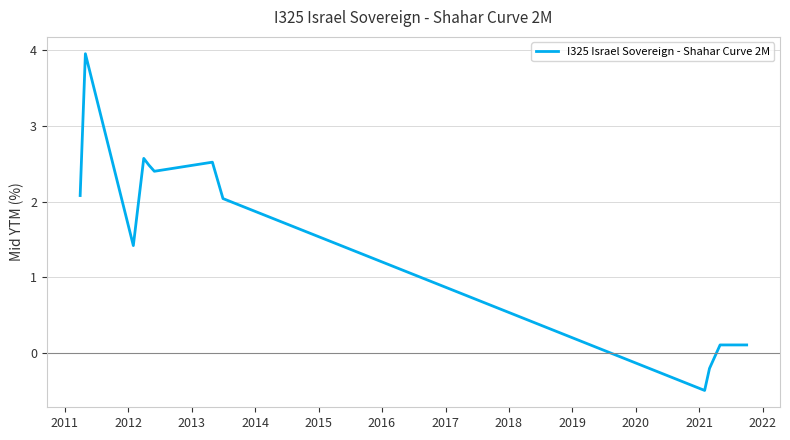

How many values are below 2?

6